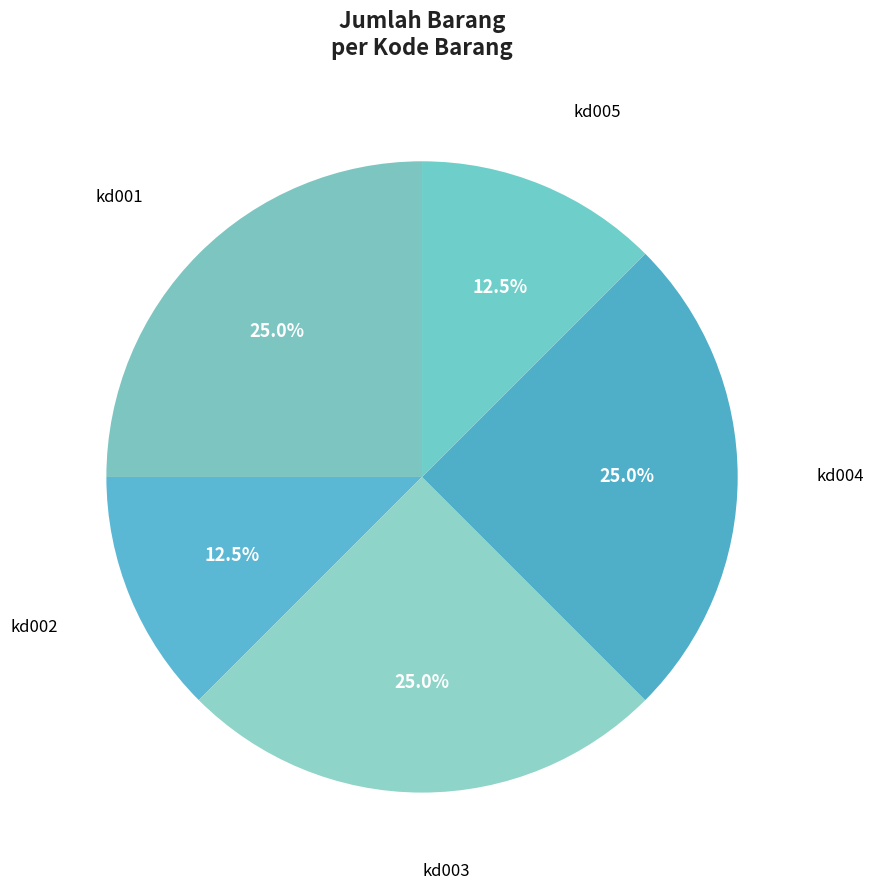

How many segments does this pie chart have?

5